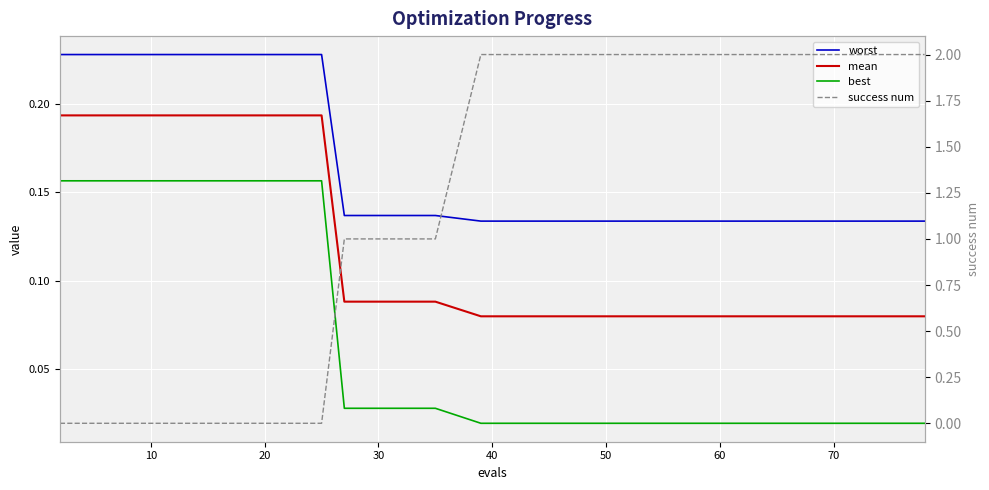

What are all the series names shown in the legend?

worst, mean, best, success num